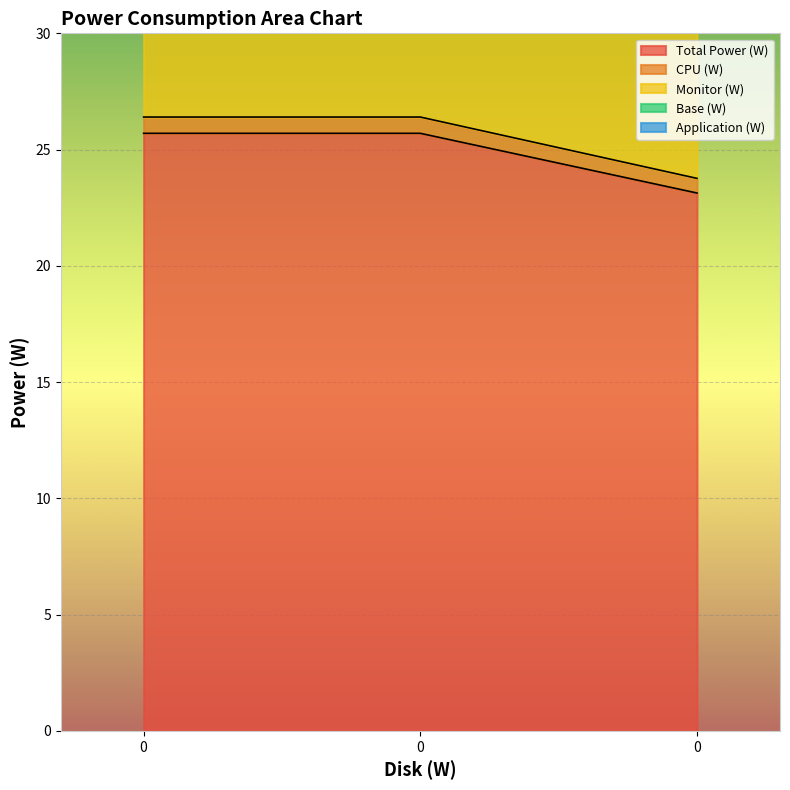

Reading left to right, extract all data points from this chart.

Total Power (W): 0=36.4	0=36.4	0=32.8
CPU (W): 0=26.4	0=26.4	0=23.8
Monitor (W): 0=51.4	0=51.4	0=46.3
Base (W): 0=25.7	0=25.7	0=23.1
Application (W): 0=51.7	0=51.7	0=46.5